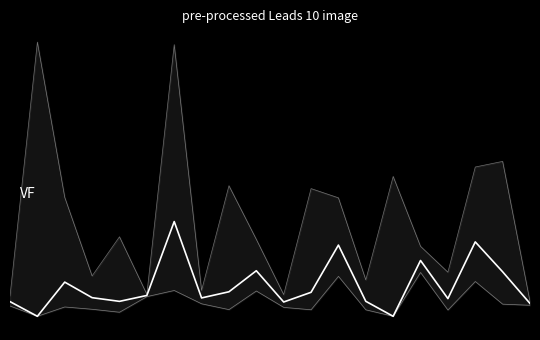

Which series has the largest total across all categories?

95% UCL